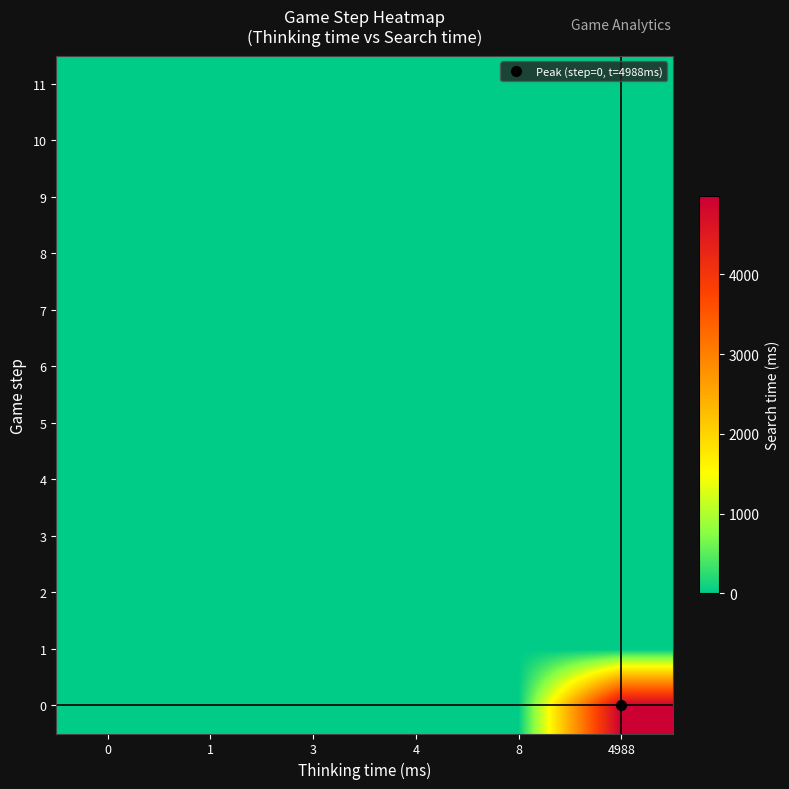

How many data points does each series have?

6